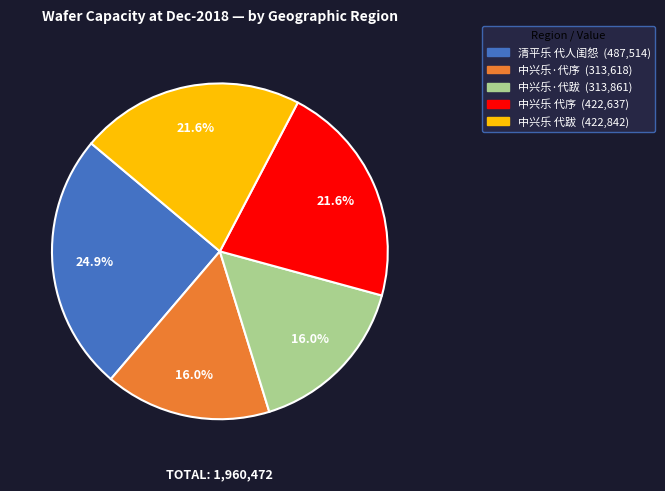

To the nearest percent, what portion does 中兴乐·代跋 represent?

16%